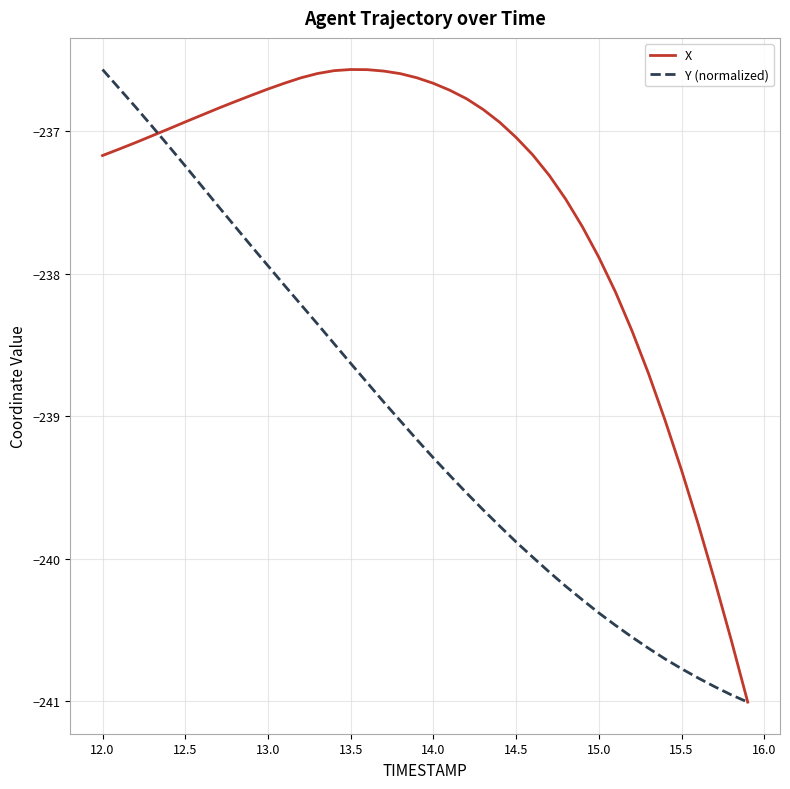

Rank the series by their average value, from lowest to highest.

Y (normalized), X